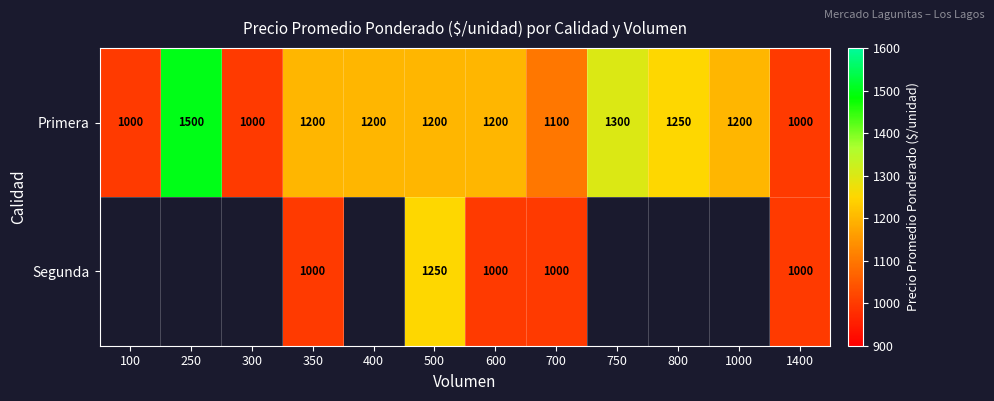

At which label is Primera closest to 1250?

800